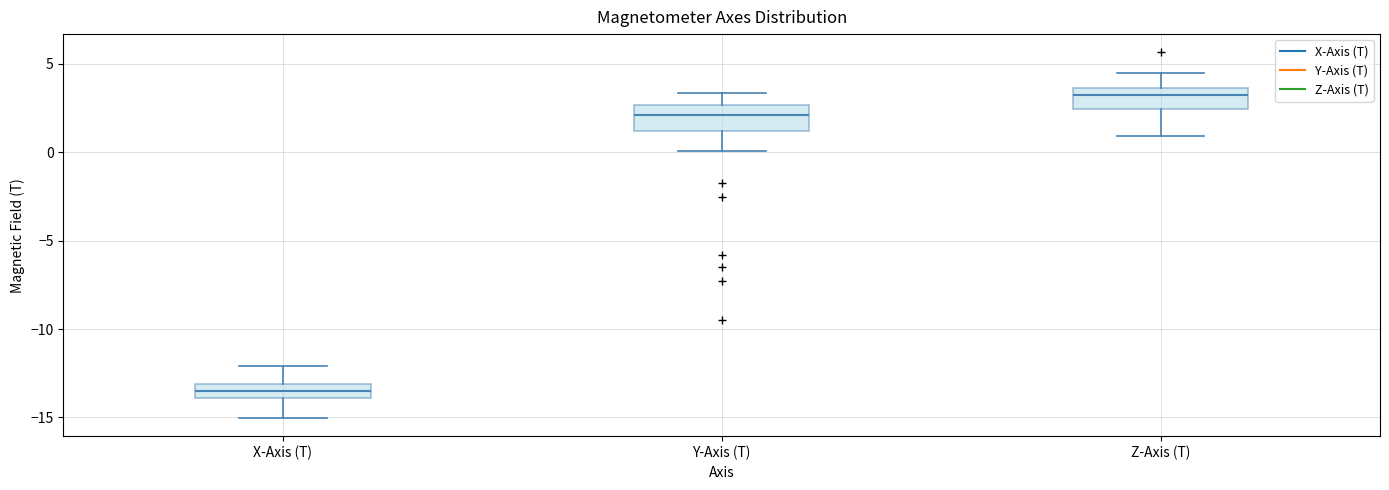

Reading left to right, read every box against the y-axis: the position of its median line, the range the box covers, and the ends of its whiskers. The values are not printed on the chart, so give them approximately, as read against the axis.

X-Axis (T): median -13.5, box -14.0 to -13.0, whiskers -15.0 to -12.0
Y-Axis (T): median 2.0, box 1.0 to 2.5, whiskers 0.0 to 3.5
Z-Axis (T): median 3.0, box 2.5 to 3.5, whiskers 1.0 to 4.5